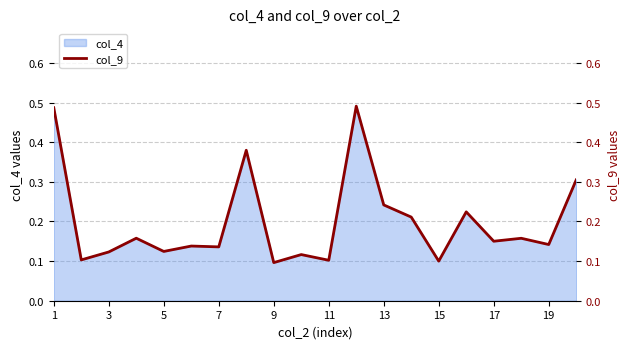

Reading right to left, transcribe all the data shown in this chart.

0.3	0.1	0.2	0.2	0.2	0.1	0.2	0.2	0.5	0.1	0.1	0.1	0.4	0.1	0.1	0.1	0.2	0.1	0.1	0.5